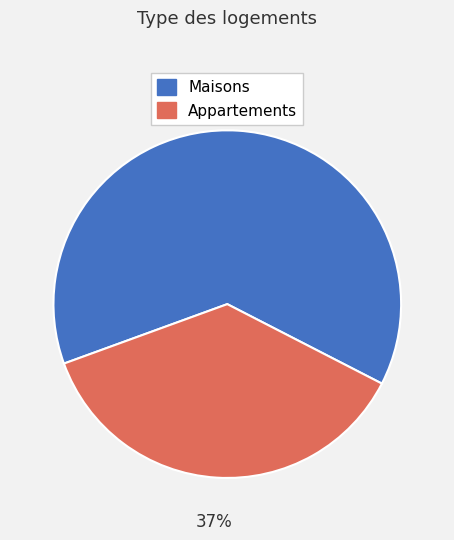

To the nearest percent, what is the average slice percentage?

50%